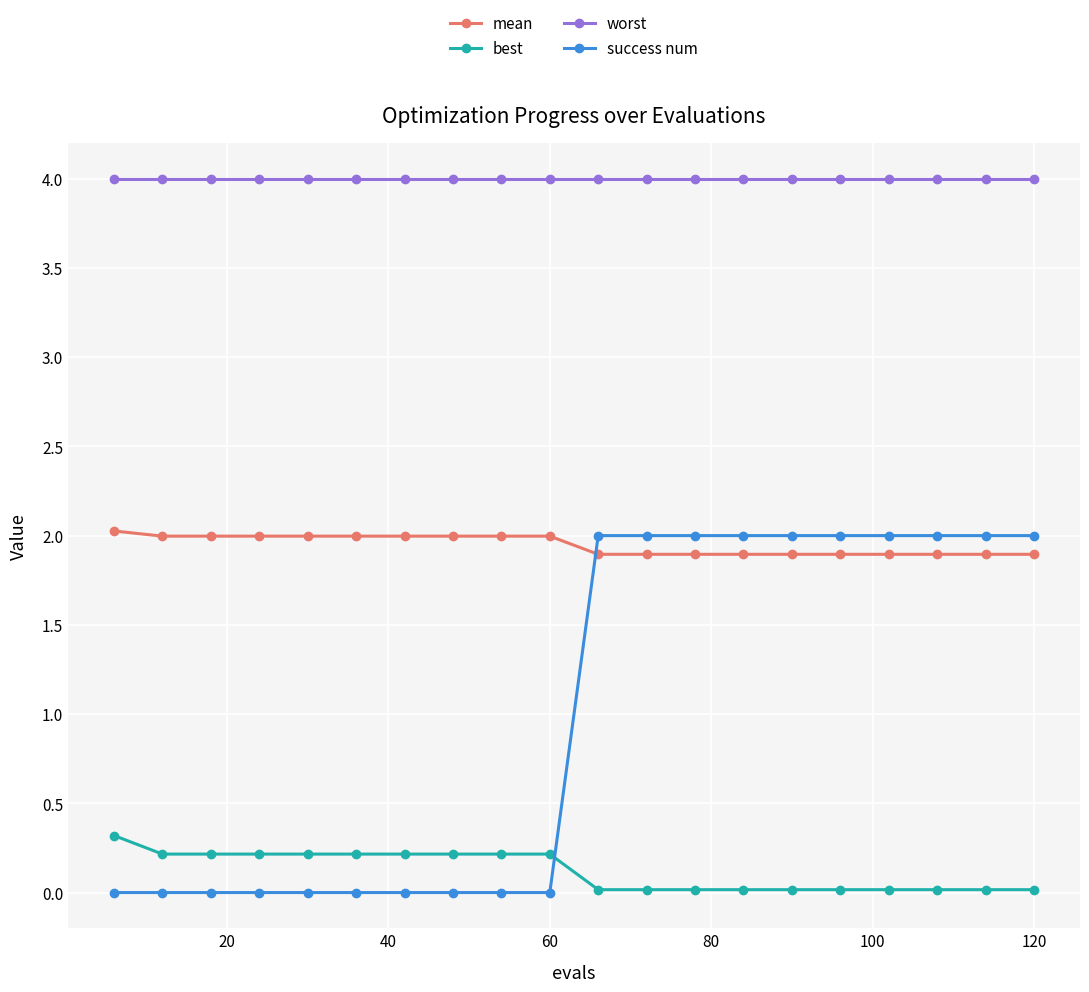

List the series in order of their overall mean, lowest first.

best, success num, mean, worst